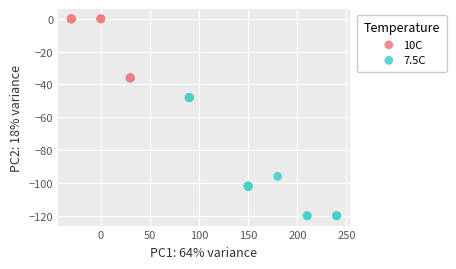

Which series reaches the minimum Y coordinate?

7.5C